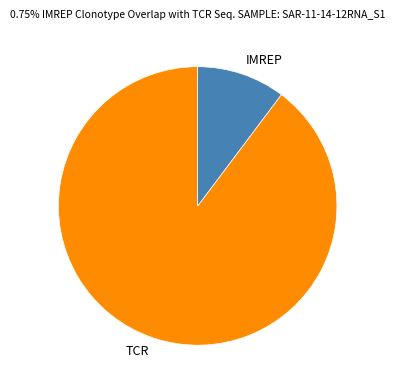

Do IMREP and TCR together represent more than half of the pie?

Yes